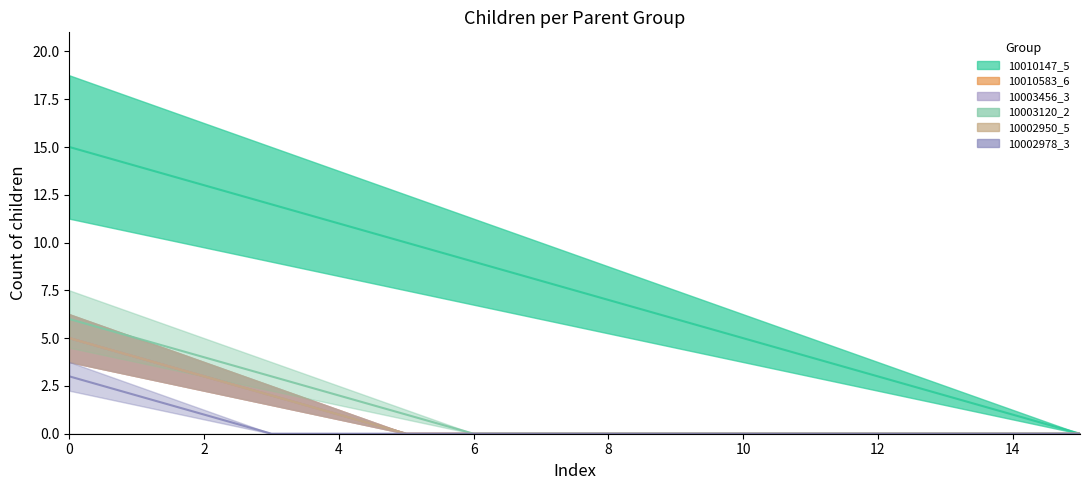

How many values in 10002950_5 are above zero?

5